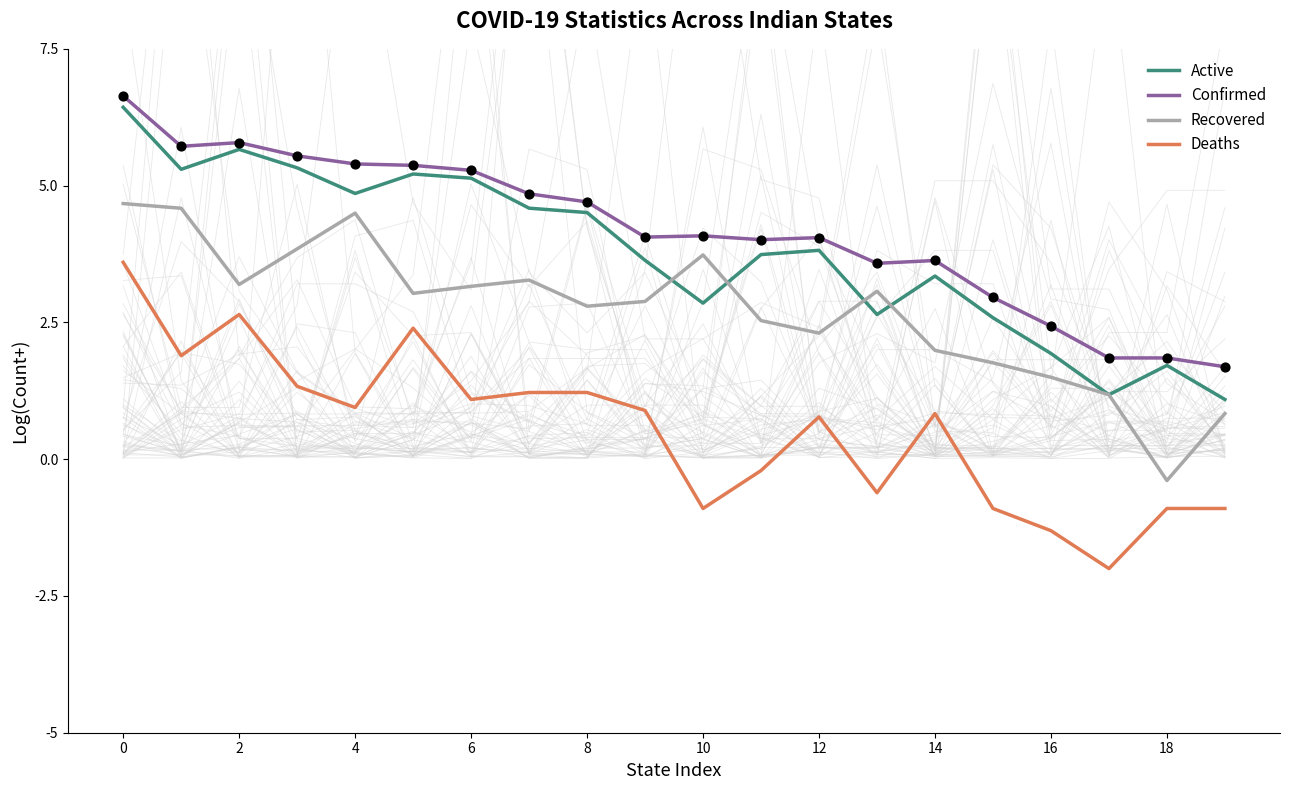

Which series has the largest total across all categories?

Confirmed